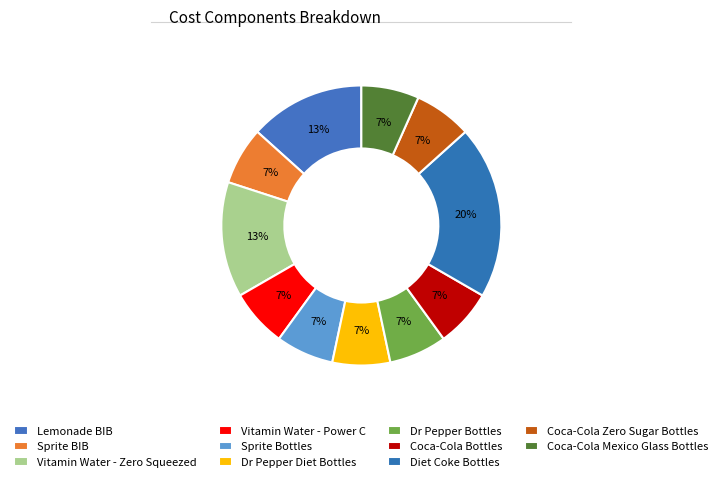

What percentage is NOT represented by Dr Pepper Bottles?

93.3%